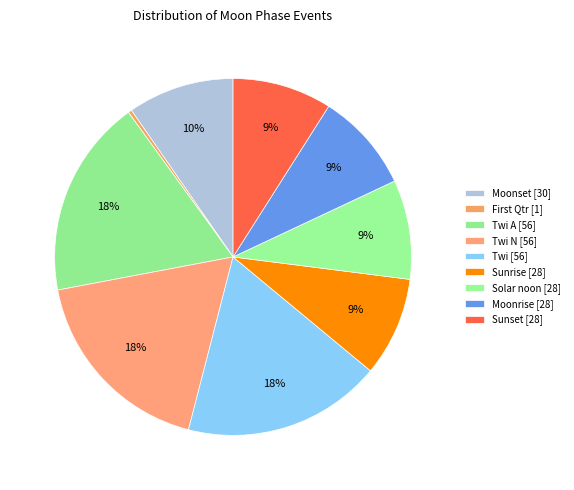

How many slices are in this pie chart?

9